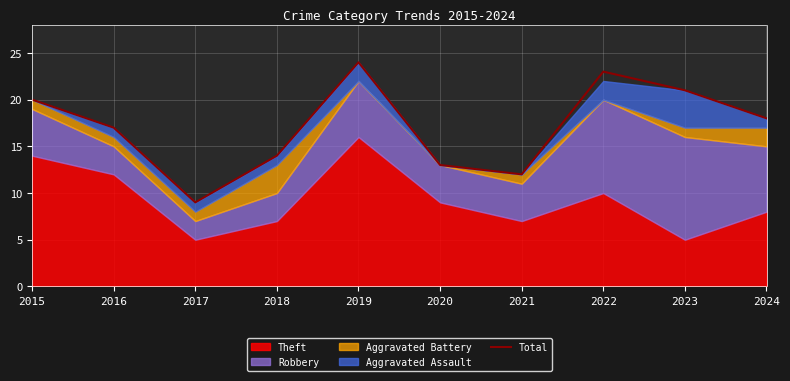

Rank the categories by Total value from highest to lowest.

2019, 2022, 2023, 2015, 2024, 2016, 2018, 2020, 2021, 2017